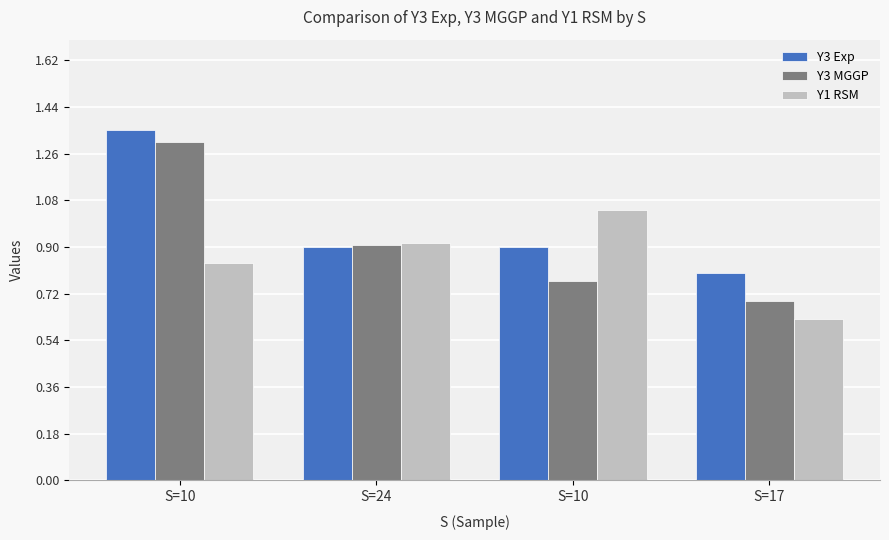

What is the difference between the second highest and minimum values in the Y1 RSM series?

0.3